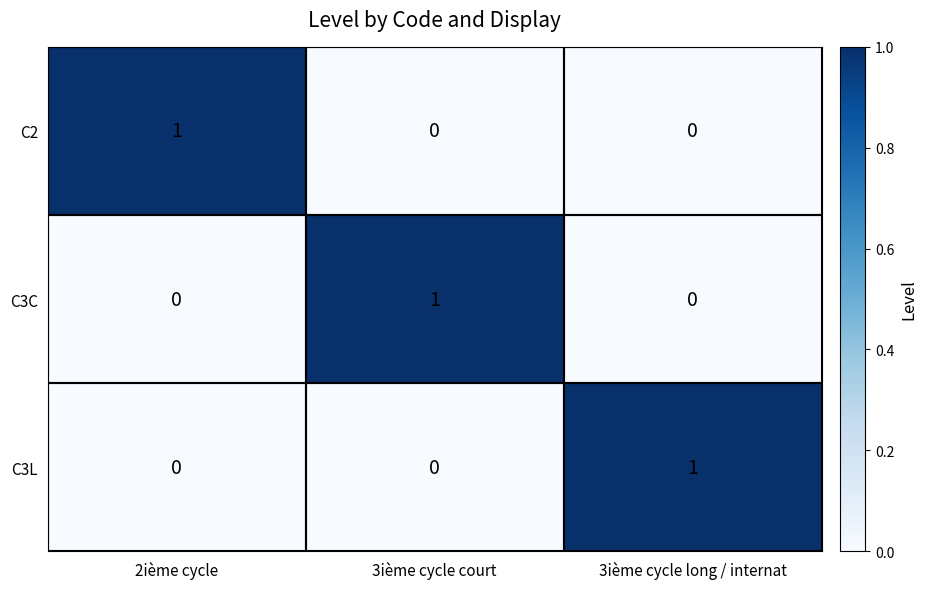

What is the total value across all series at 3ième cycle long / internat?

1